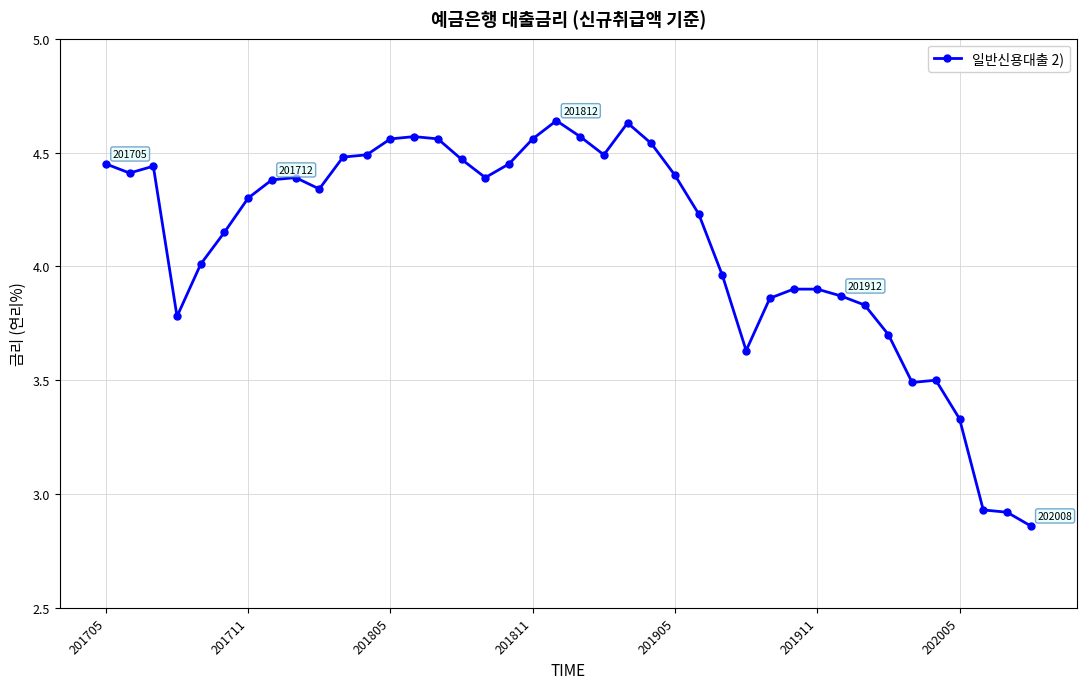

What is the value of the 34th point from the left?

3.7